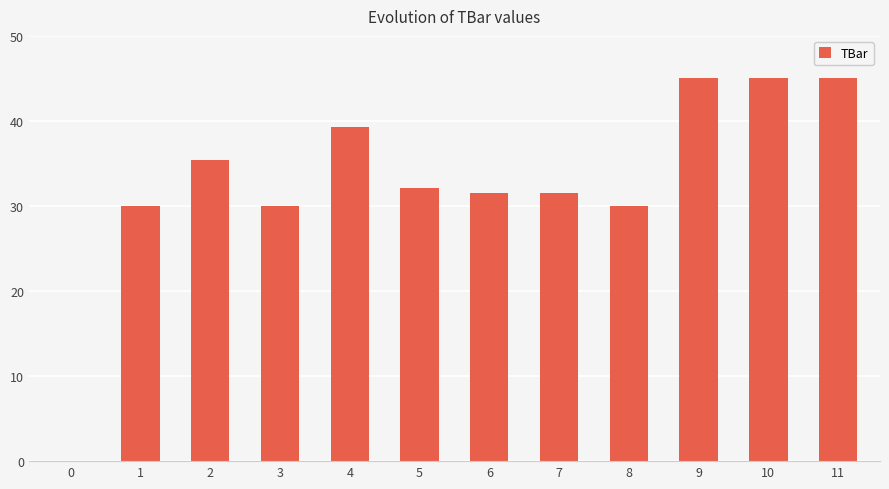

What is the sum of all values?

394.9